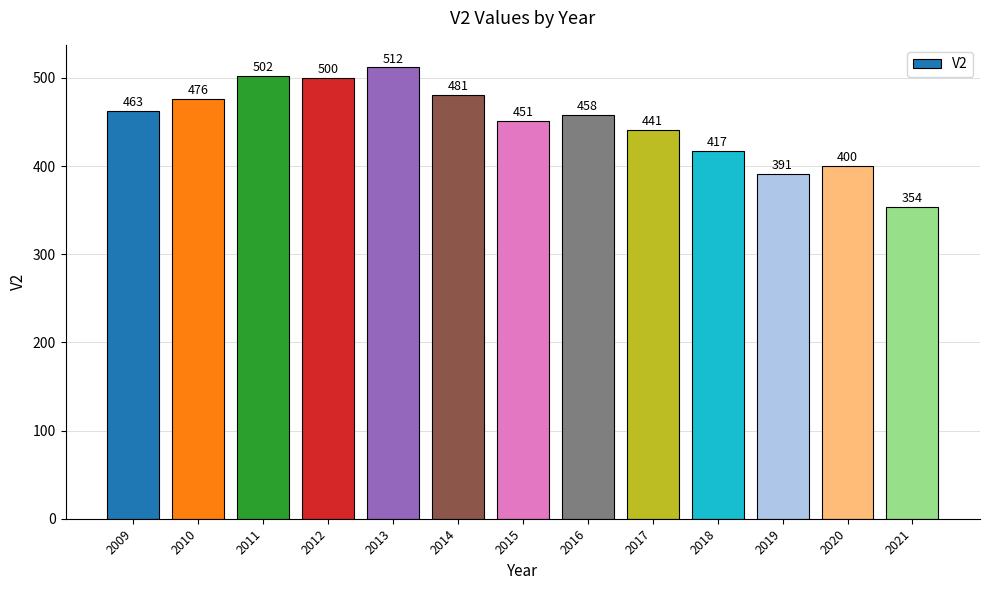

Approximately how many times larger is the value at 2018 compared to 2020?

1.0